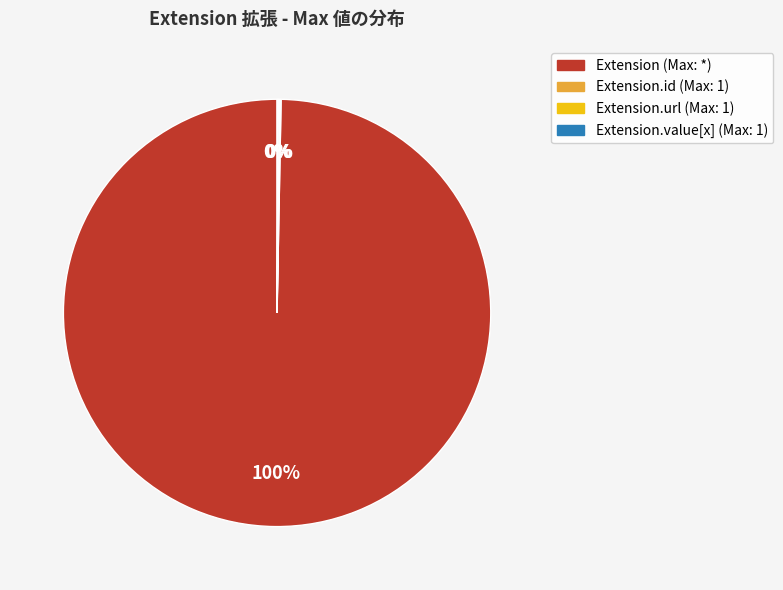

The Extension (Max: *) slice represents 100% of the pie. True or false?

True